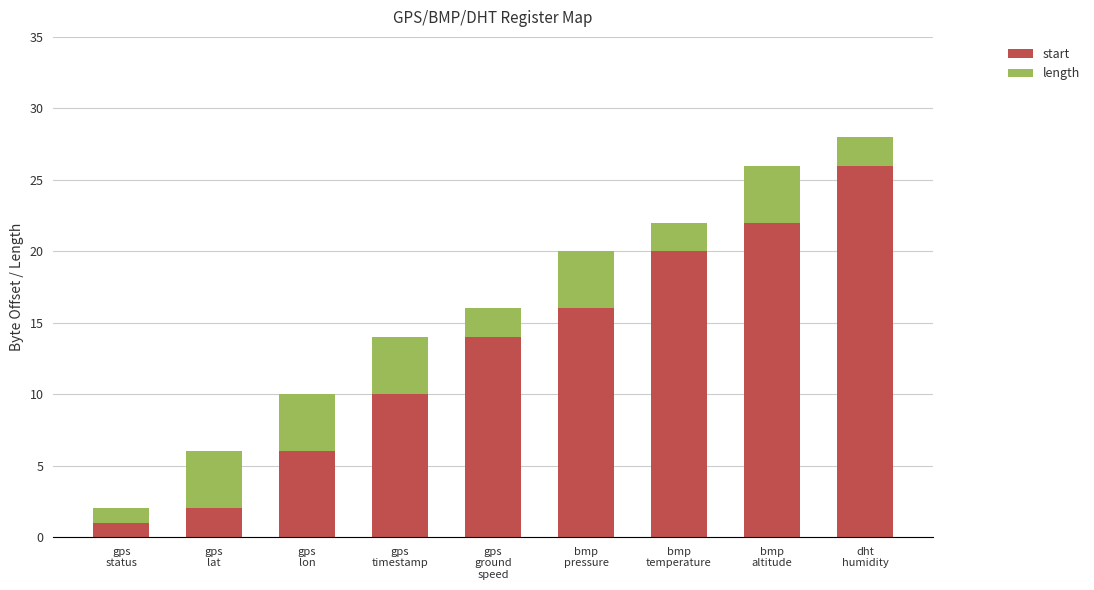

What is the highest value of the start series?

26